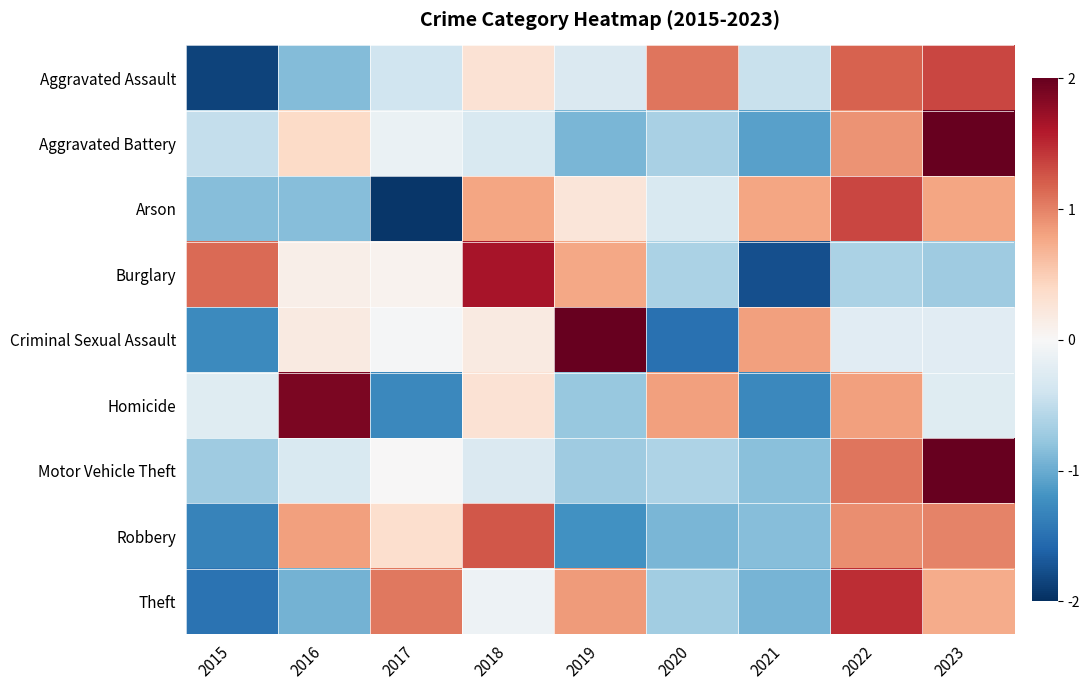

Reading right to left, what are all the values shown in this chart?

Aggravated Assault: 2023=1.3	2022=1.2	2021=-0.4	2020=1.1	2019=-0.3	2018=0.3	2017=-0.4	2016=-0.9	2015=-1.9
Aggravated Battery: 2023=2.3	2022=0.9	2021=-1.1	2020=-0.7	2019=-0.9	2018=-0.3	2017=-0.1	2016=0.4	2015=-0.5
Arson: 2023=0.8	2022=1.3	2021=0.8	2020=-0.3	2019=0.2	2018=0.8	2017=-1.9	2016=-0.8	2015=-0.8
Burglary: 2023=-0.7	2022=-0.6	2021=-1.8	2020=-0.6	2019=0.8	2018=1.6	2017=0.1	2016=0.1	2015=1.1
Criminal Sexual Assault: 2023=-0.2	2022=-0.2	2021=0.8	2020=-1.5	2019=2.1	2018=0.2	2017=-0.0	2016=0.2	2015=-1.3
Homicide: 2023=-0.2	2022=0.8	2021=-1.3	2020=0.8	2019=-0.8	2018=0.3	2017=-1.3	2016=1.9	2015=-0.2
Motor Vehicle Theft: 2023=2.4	2022=1.1	2021=-0.8	2020=-0.6	2019=-0.7	2018=-0.3	2017=0.0	2016=-0.3	2015=-0.7
Robbery: 2023=1.0	2022=0.9	2021=-0.9	2020=-0.9	2019=-1.2	2018=1.2	2017=0.3	2016=0.8	2015=-1.3
Theft: 2023=0.7	2022=1.5	2021=-0.9	2020=-0.7	2019=0.9	2018=-0.1	2017=1.1	2016=-0.9	2015=-1.5